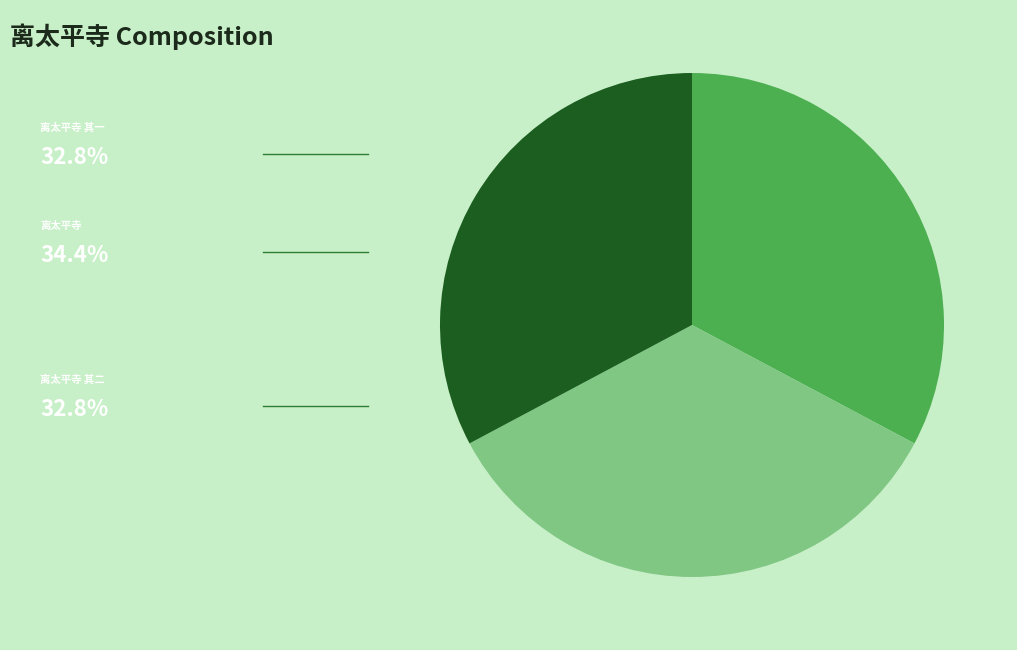

Is there any slice that represents more than half of the pie?

No